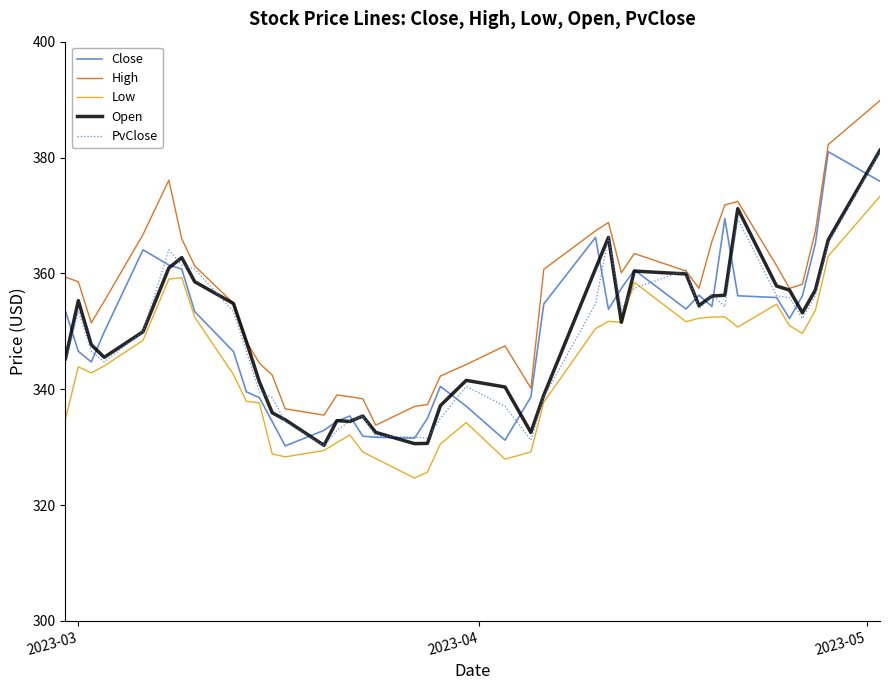

Which series has the largest total across all categories?

High